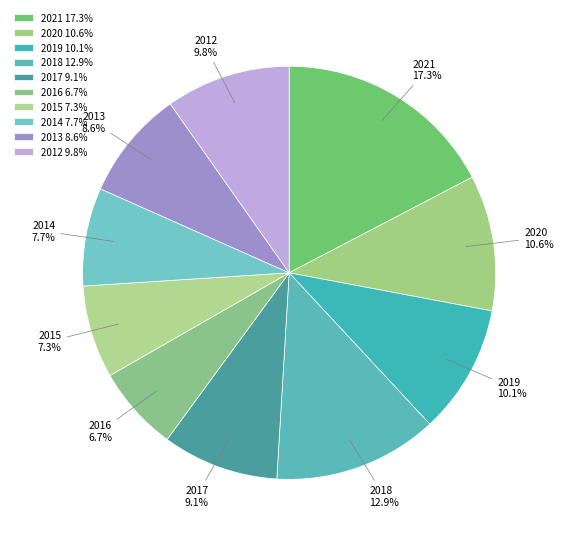

How many slices are in this pie chart?

10